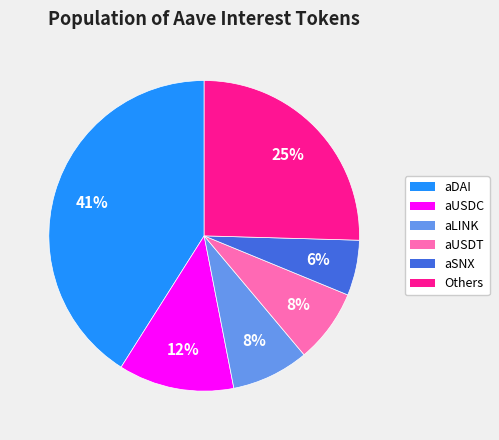

To the nearest percent, what is the difference between the largest and smallest slice percentages?

35%